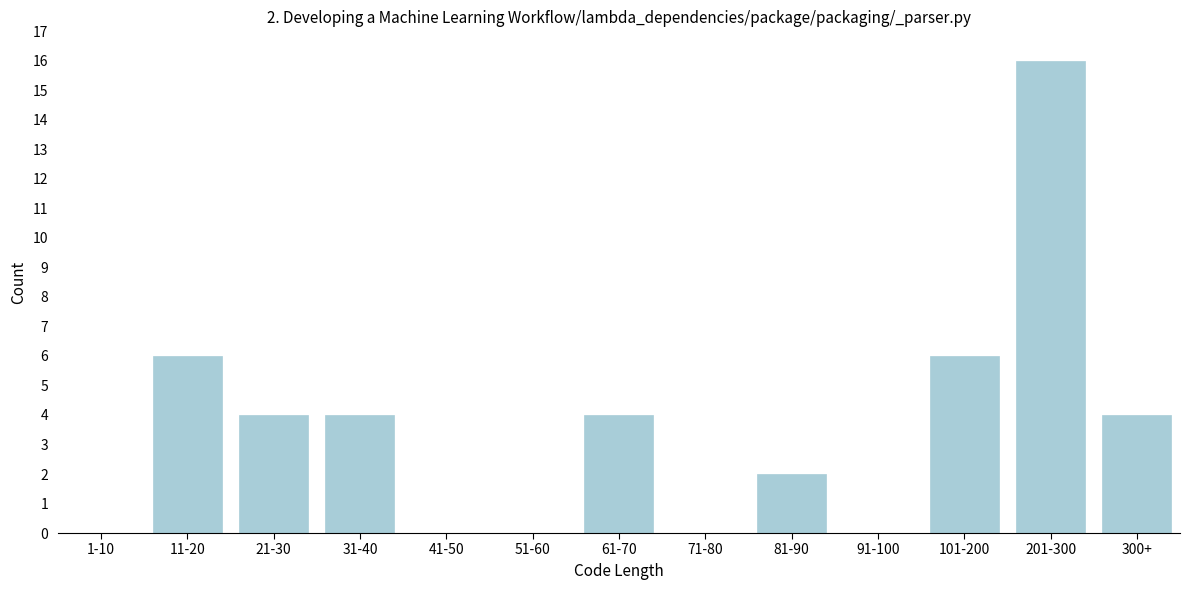

Reading left to right, list all the values displayed in this chart.

1-10=0	11-20=6	21-30=4	31-40=4	41-50=0	51-60=0	61-70=4	71-80=0	81-90=2	91-100=0	101-200=6	201-300=16	300+=4